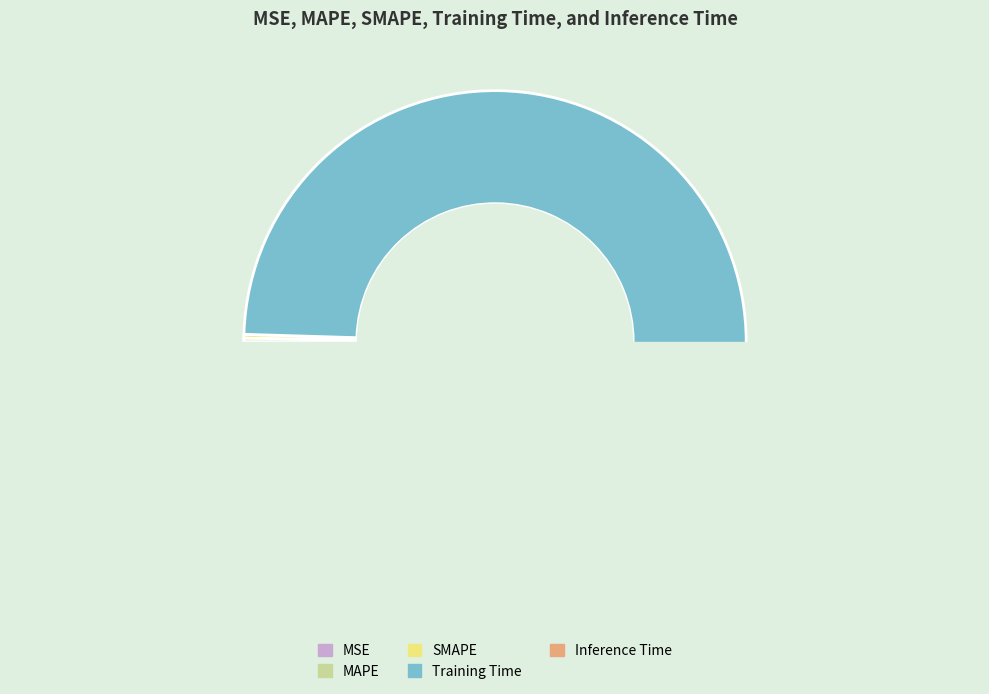

Is there a majority slice in this chart?

Yes